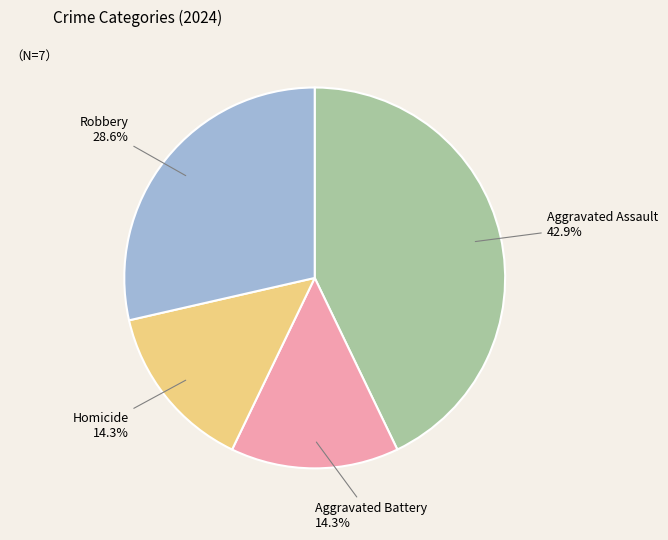

Does Aggravated Battery account for over 50% of the chart?

No